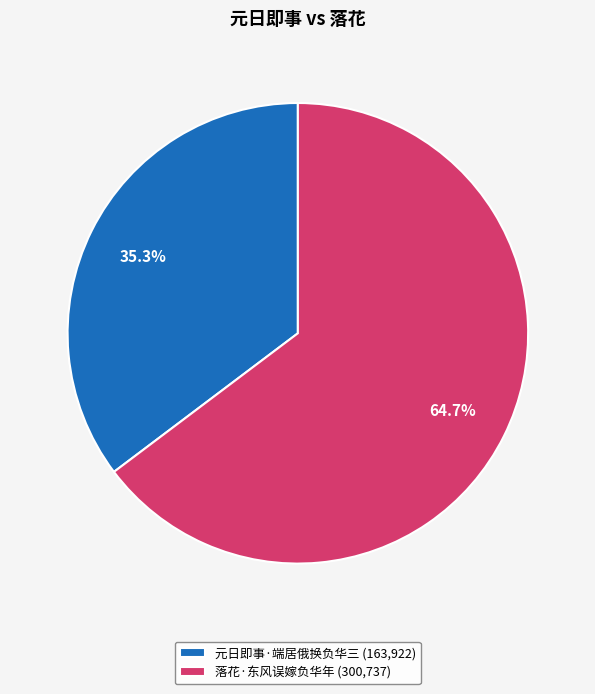

What percentage is NOT represented by 落花·东风误嫁负华年?

35.3%